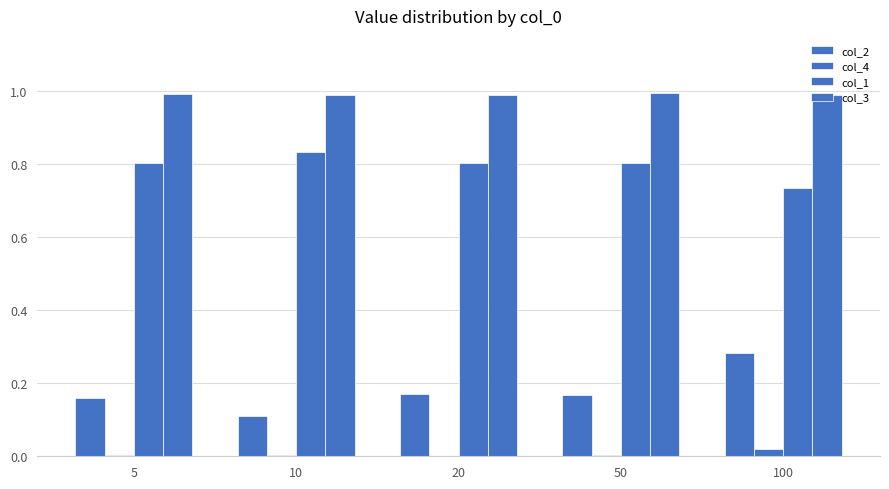

How many groups of bars are there?

5